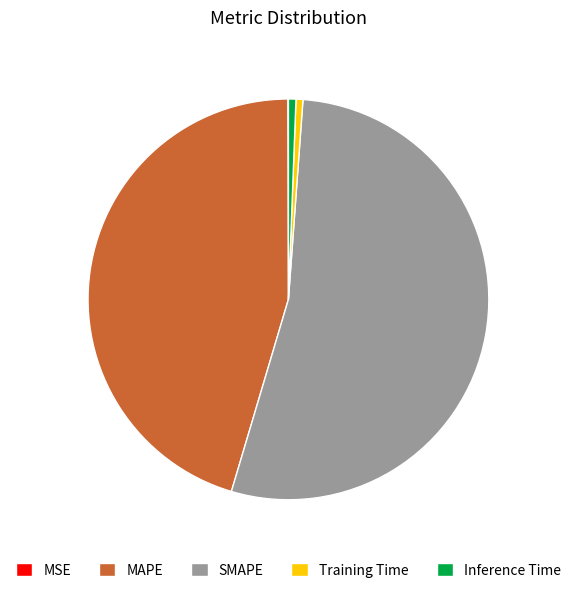

Is it true that SMAPE is 53% of the pie?

True